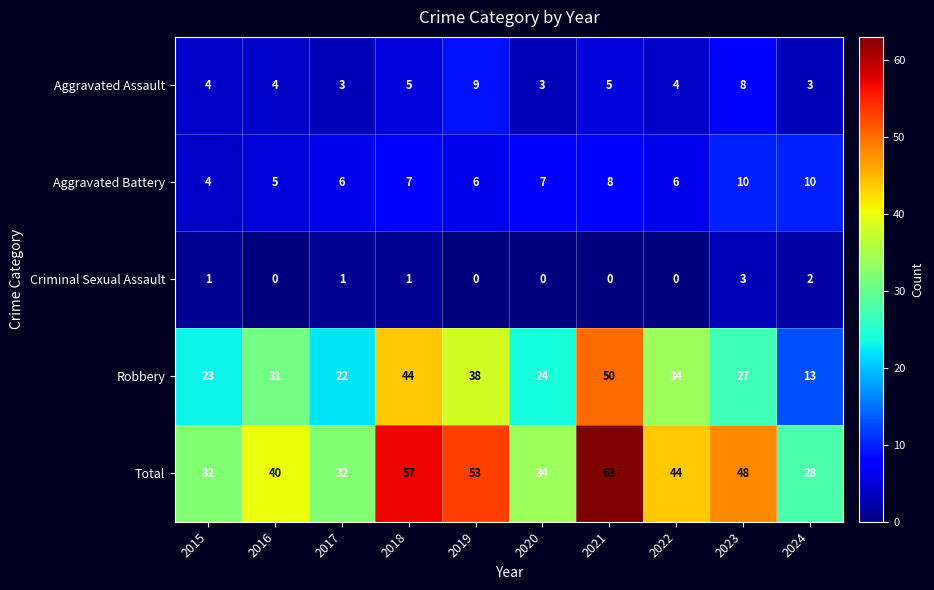

What is the average value of the Aggravated Assault series?

5